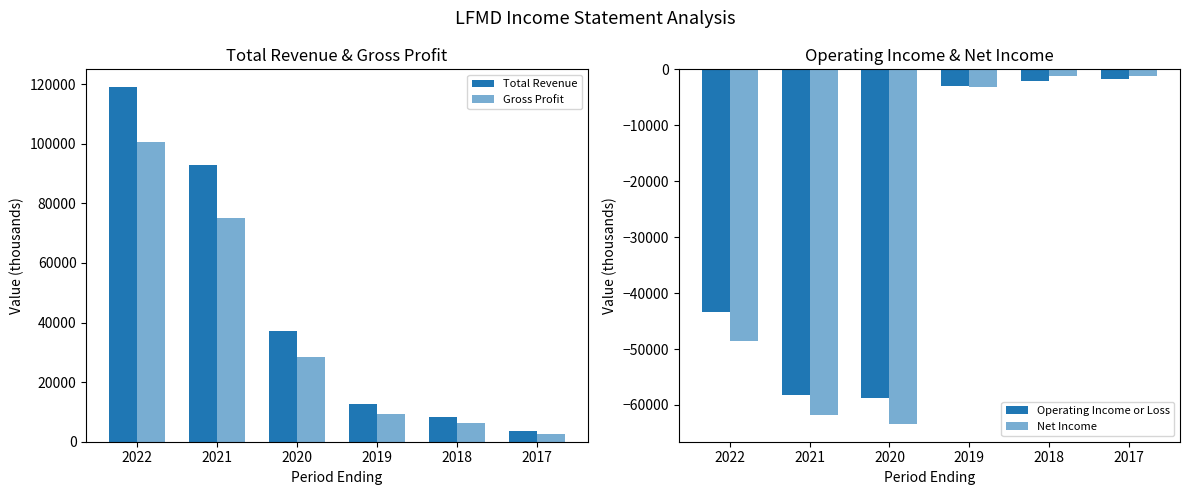

What is the value of the Total Revenue bar at the 3rd from the left?

37300